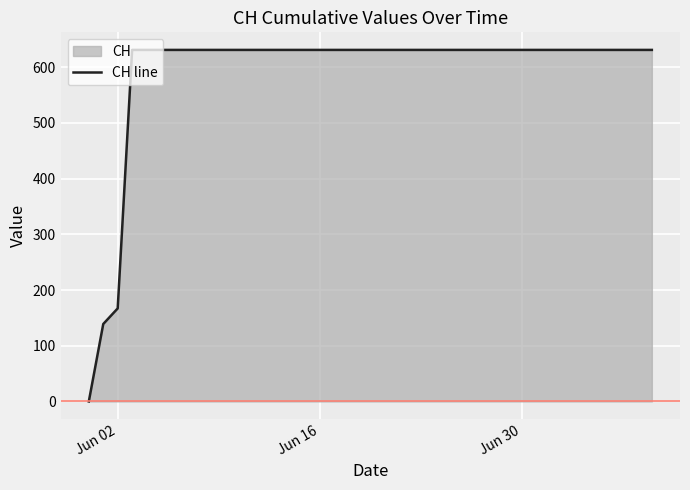

What is the maximum value shown in the chart?

631